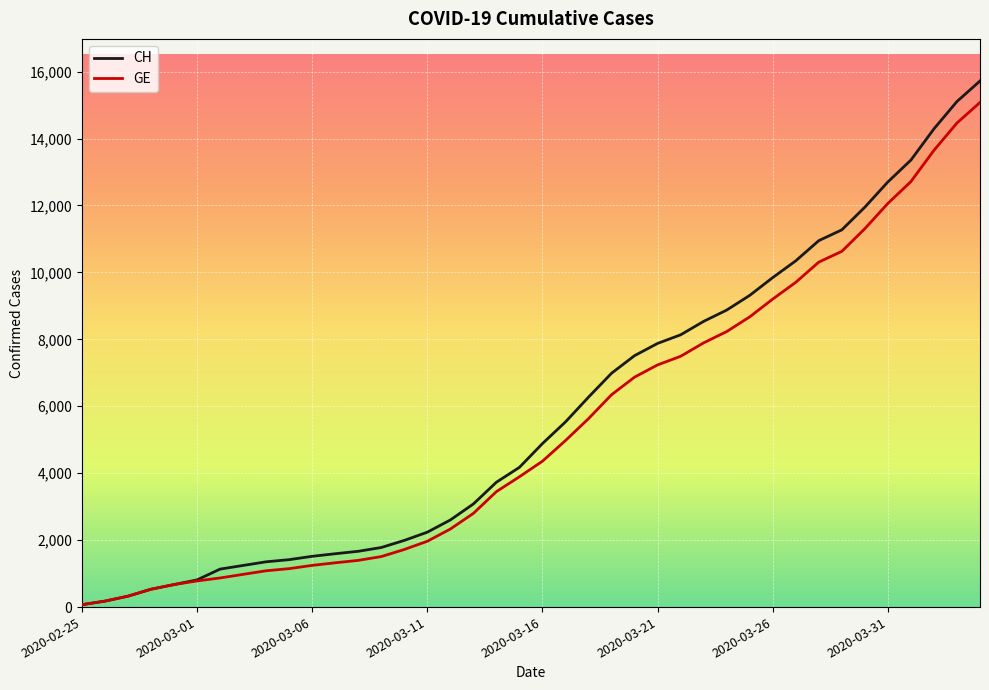

Which series has the largest range (max minus min)?

CH